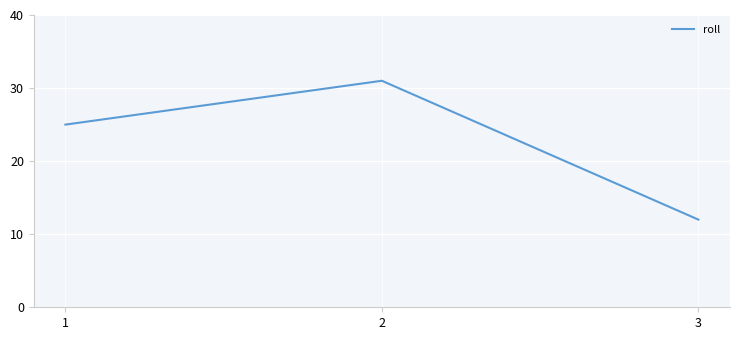

What is the maximum value shown in the chart?

31